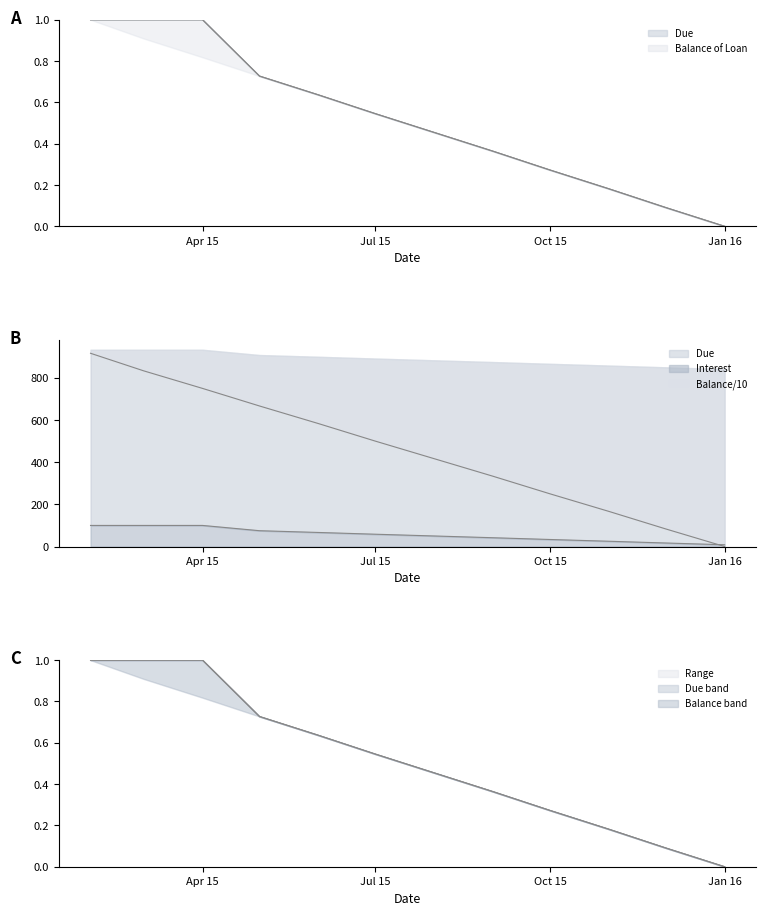

True or false: Balance of Loan and Due cross at least once.

False